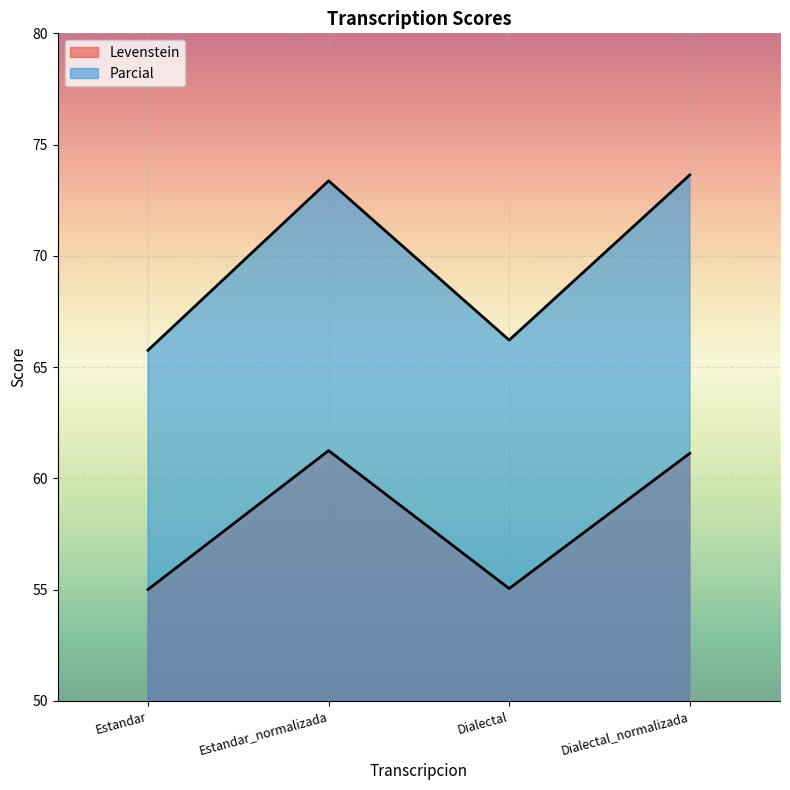

What position from the right is Dialectal_normalizada?

1